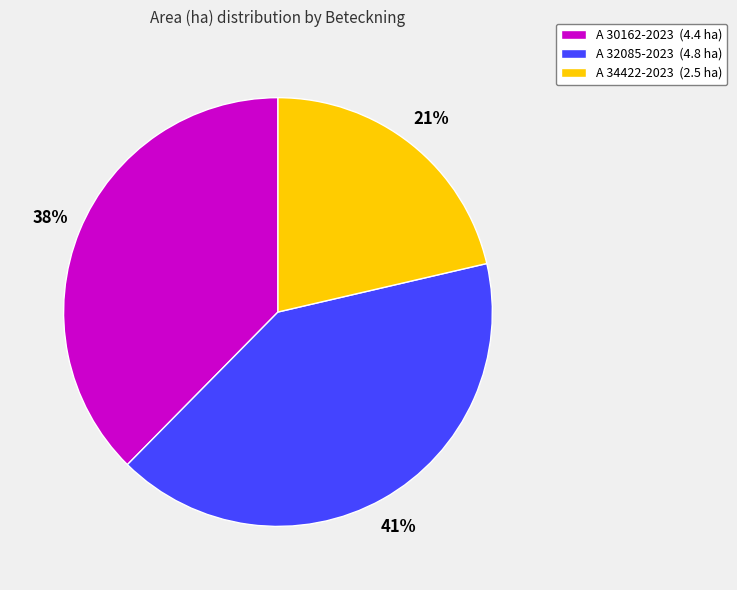

Rank the categories by value from lowest to highest.

A 34422-2023, A 30162-2023, A 32085-2023